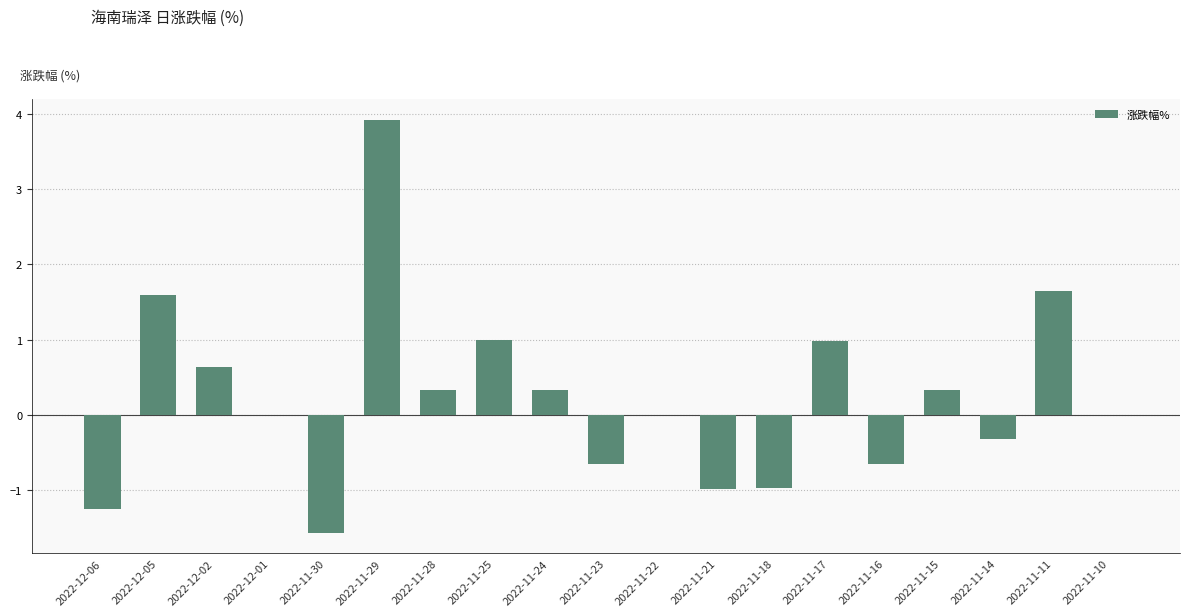

Which label corresponds to the largest value in the chart?

2022-11-29